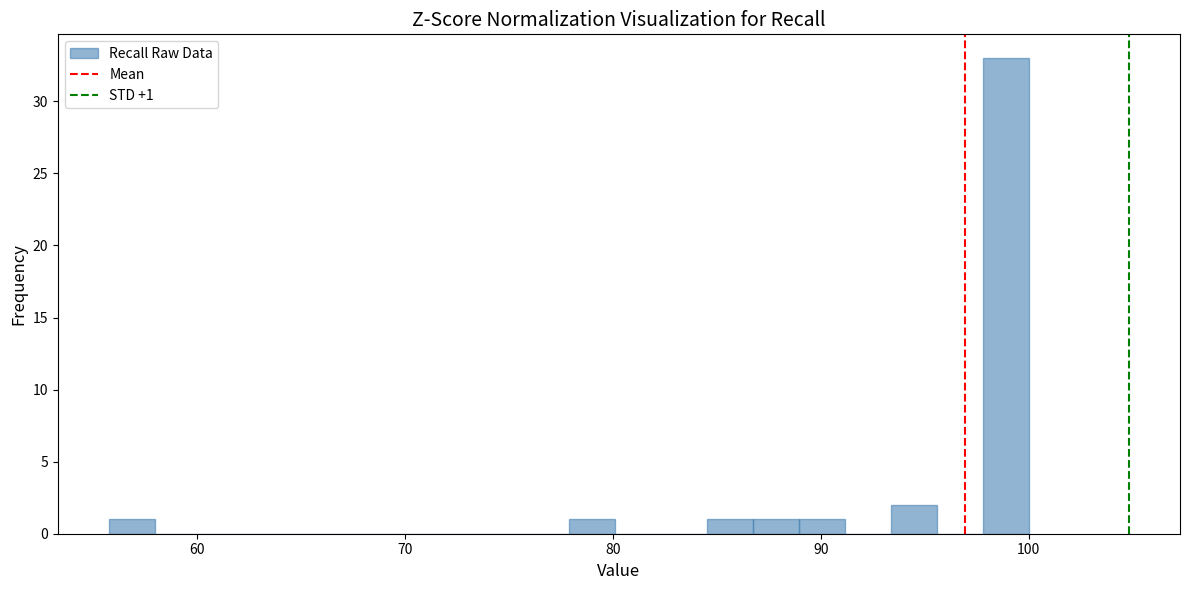

Around what value on the x-axis is the tallest bar? Give the approximate position of its centre, as read against the axis.

99